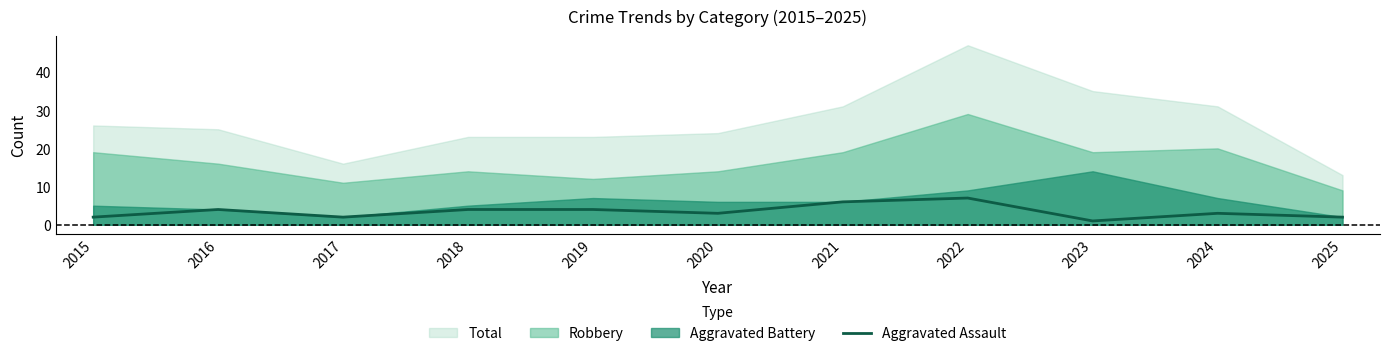

The value of Aggravated Assault at 2016 is 4. True or false?

True